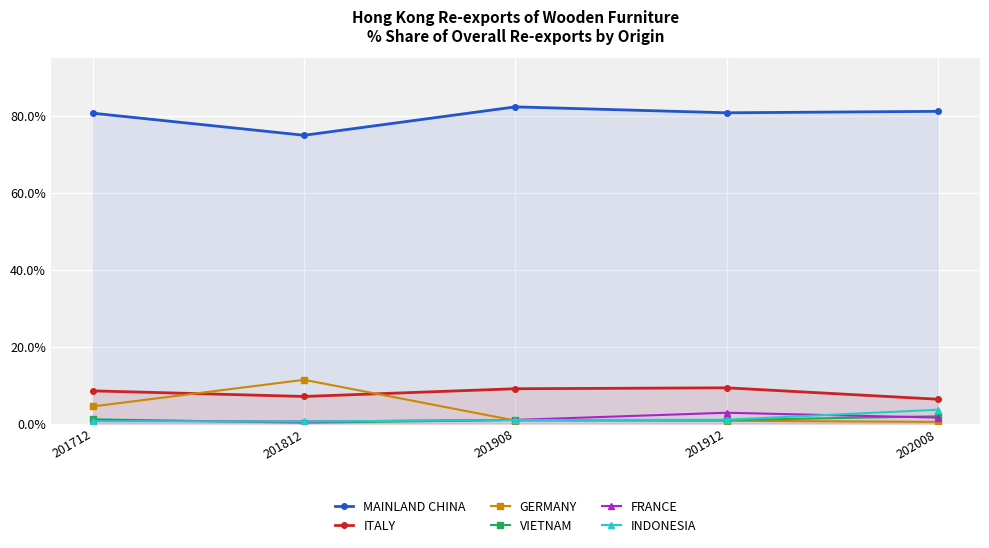

Between 201908 and 201912, which series saw the biggest shift?

FRANCE